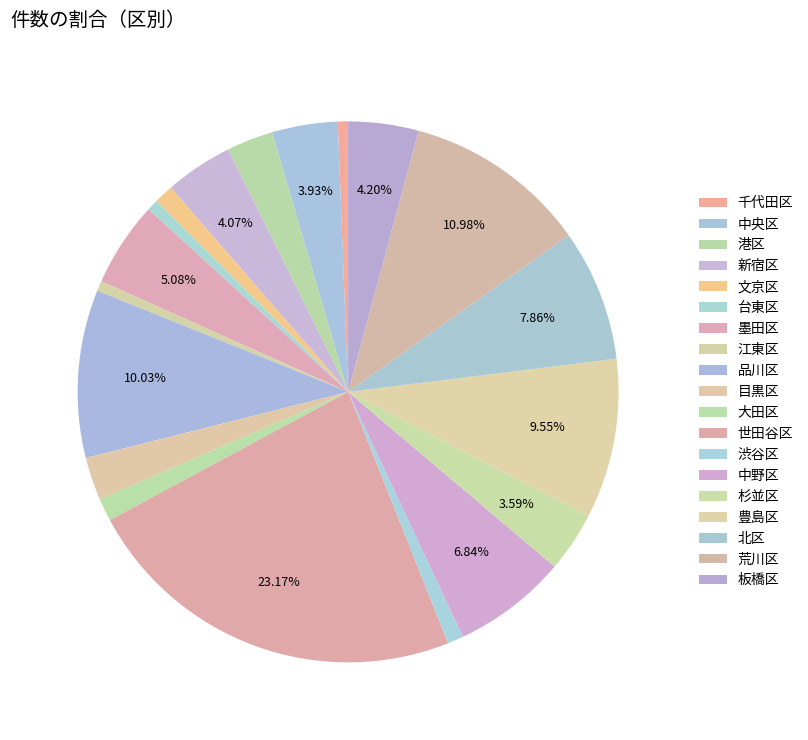

How many segments does this pie chart have?

19